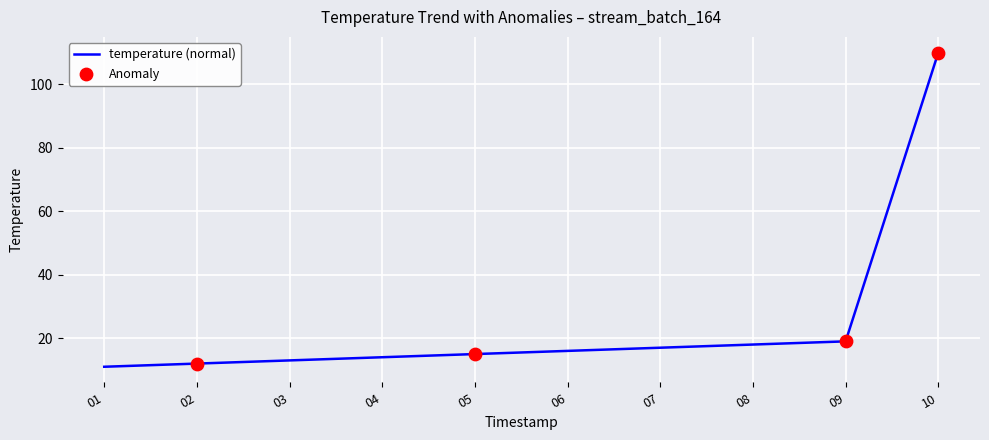

What is the change in value from 01 to 02?

+1